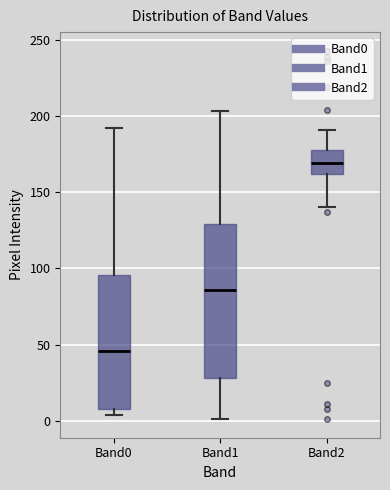

Reading left to right, transcribe this box plot: for each box, give where its median line is, the range the box spans, and where its two whiskers end, as read against the y-axis. The values are not printed on the chart, so give them approximately, as read against the axis.

Band0: median 45, box 10 to 95, whiskers 5 to 190
Band1: median 85, box 30 to 130, whiskers 0 to 205
Band2: median 170, box 160 to 180, whiskers 140 to 190